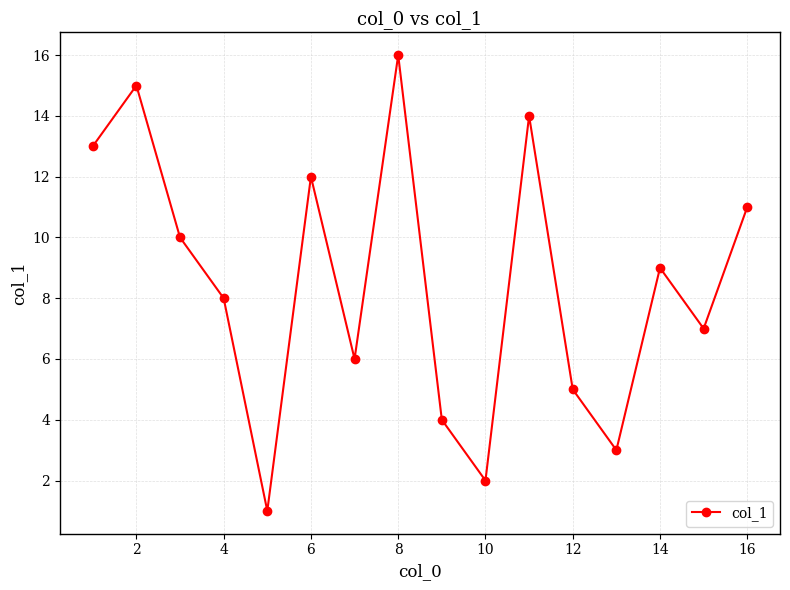

What is the difference between the maximum and second lowest values?

14